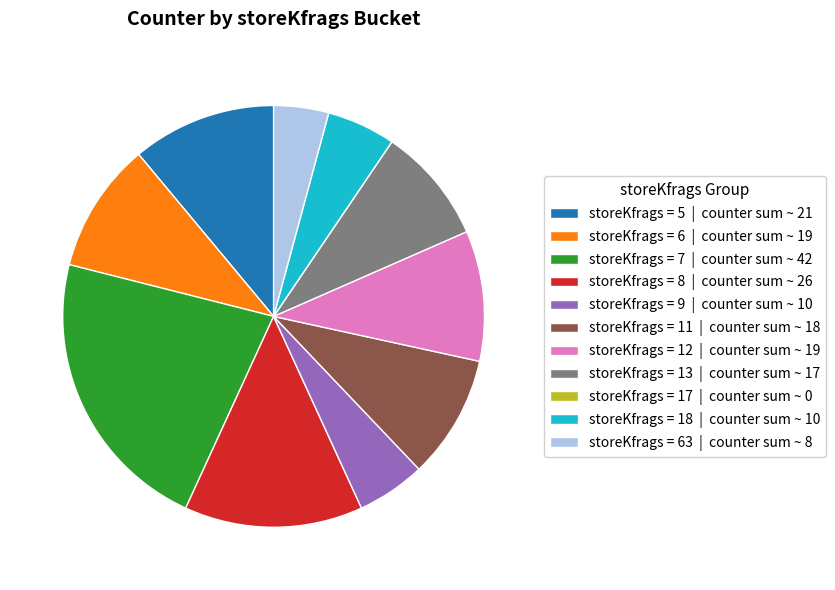

Which has a higher value, storeKfrags = 6 | counter sum ~ 19 or storeKfrags = 8 | counter sum ~ 26?

storeKfrags = 8 | counter sum ~ 26